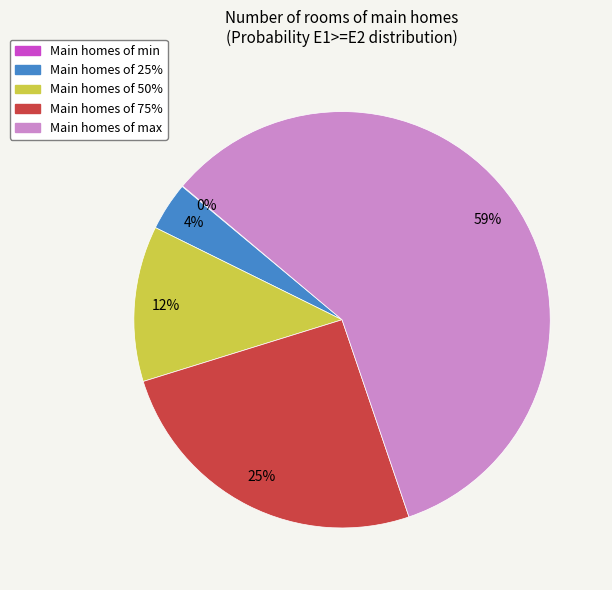

To the nearest percent, what is the difference between the largest and smallest slice percentages?

59%